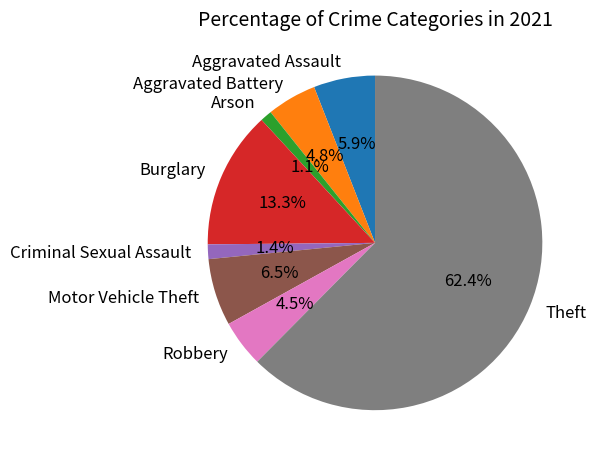

What percentage is the Arson slice, to the nearest percent?

1%